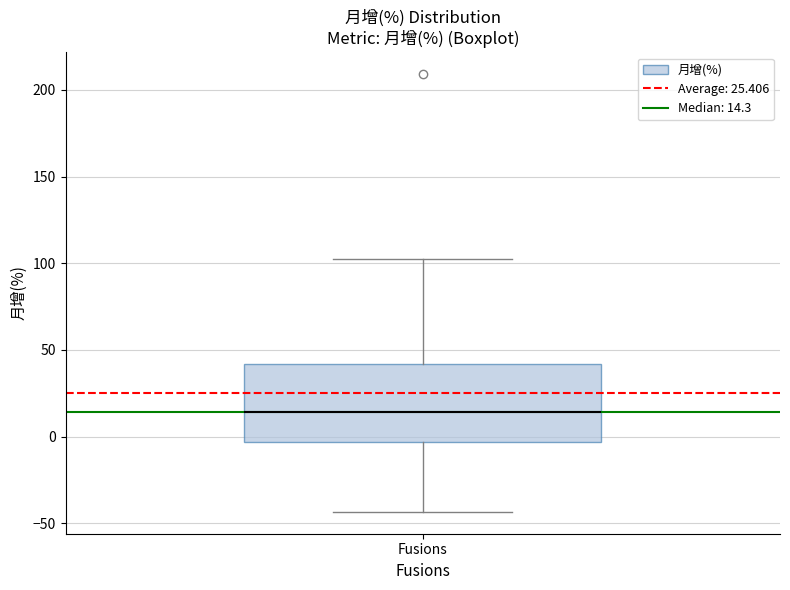

Read this box plot against the y-axis: the position of the median line, the range covered by the box, and the ends of both whiskers. The values are not printed on the chart, so give them approximately, as read against the axis.

median 15, box -5 to 40, whiskers -45 to 105